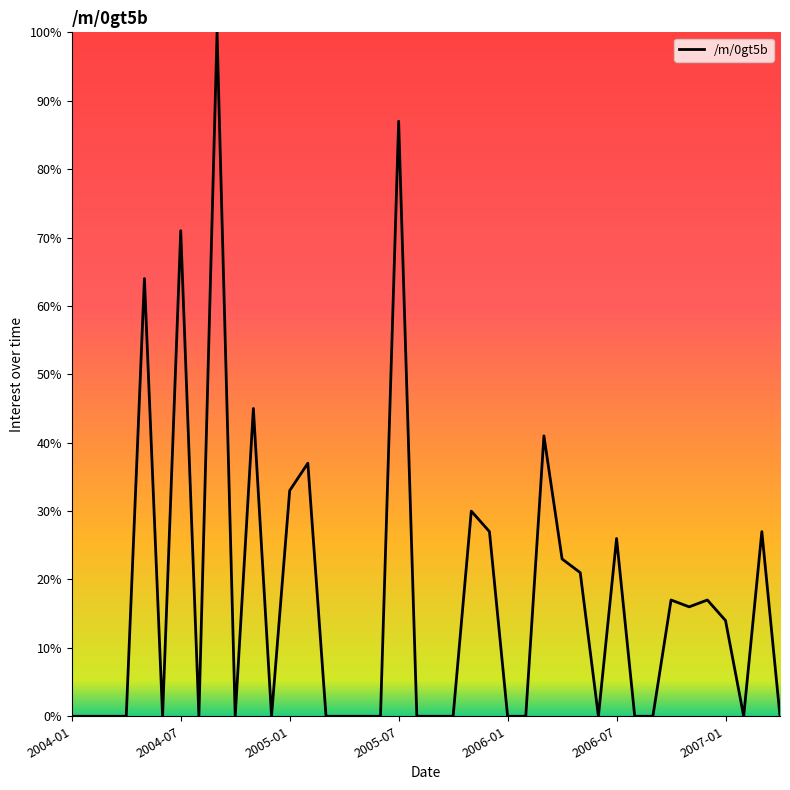

What is the difference between the maximum and minimum values?

100